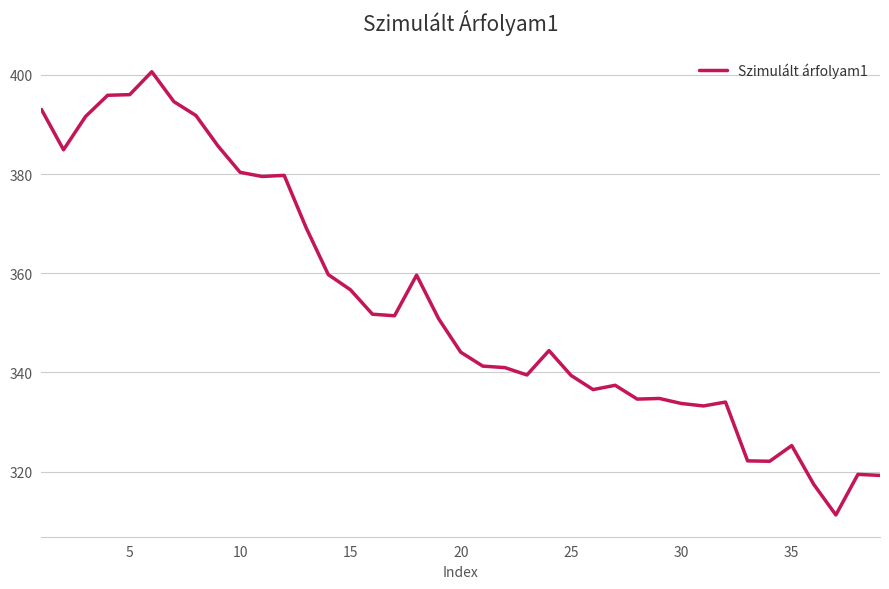

What is the smallest value displayed?

311.2